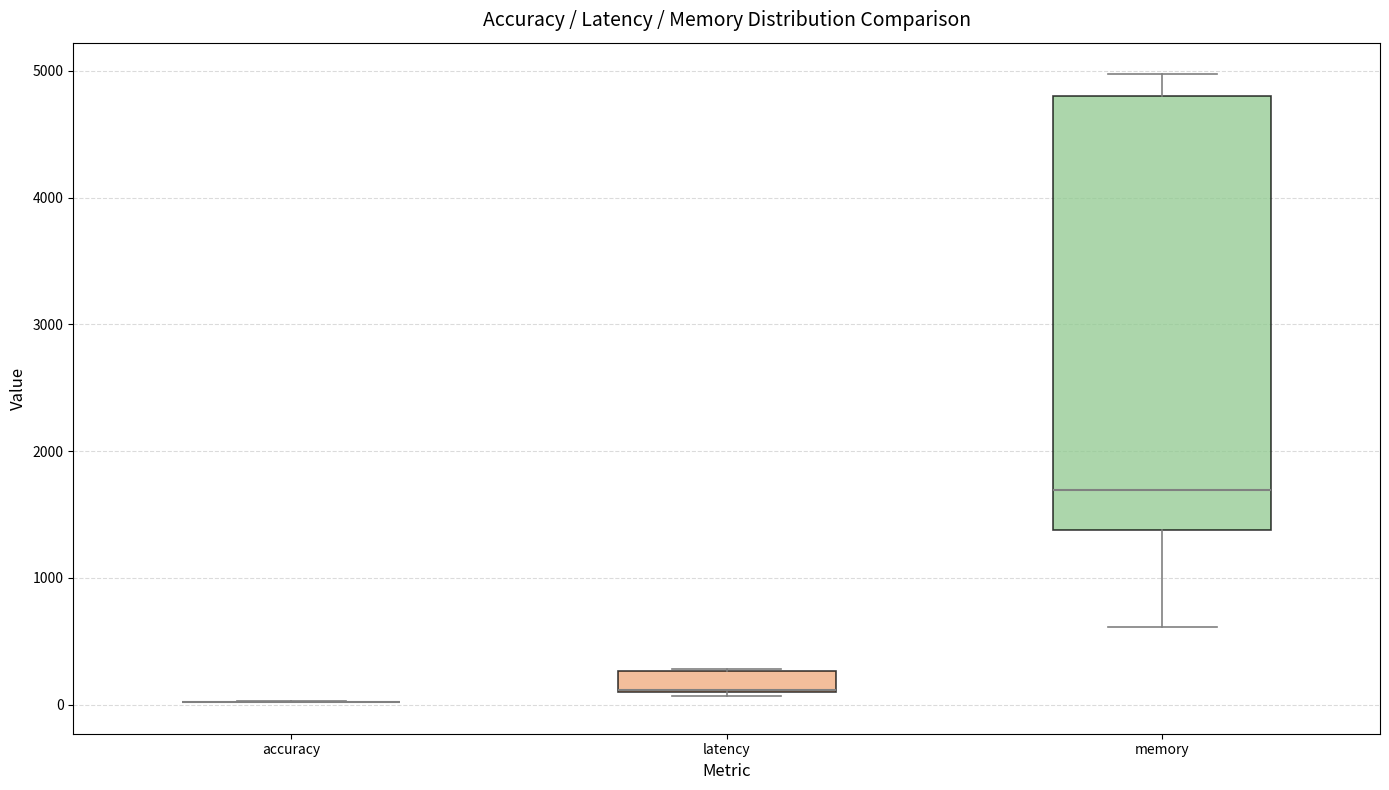

Reading left to right, transcribe this box plot: for each box, give where its median line is, the range the box spans, and where its two whiskers end, as read against the y-axis. The values are not printed on the chart, so give them approximately, as read against the axis.

accuracy: box collapsed to a line at 0, whiskers 0 to 0
latency: median 100 (drawn on the box's lower edge), box 100 to 300, whiskers 100 (just below the box's lower edge) to 300
memory: median 1700, box 1400 to 4800, whiskers 600 to 5000